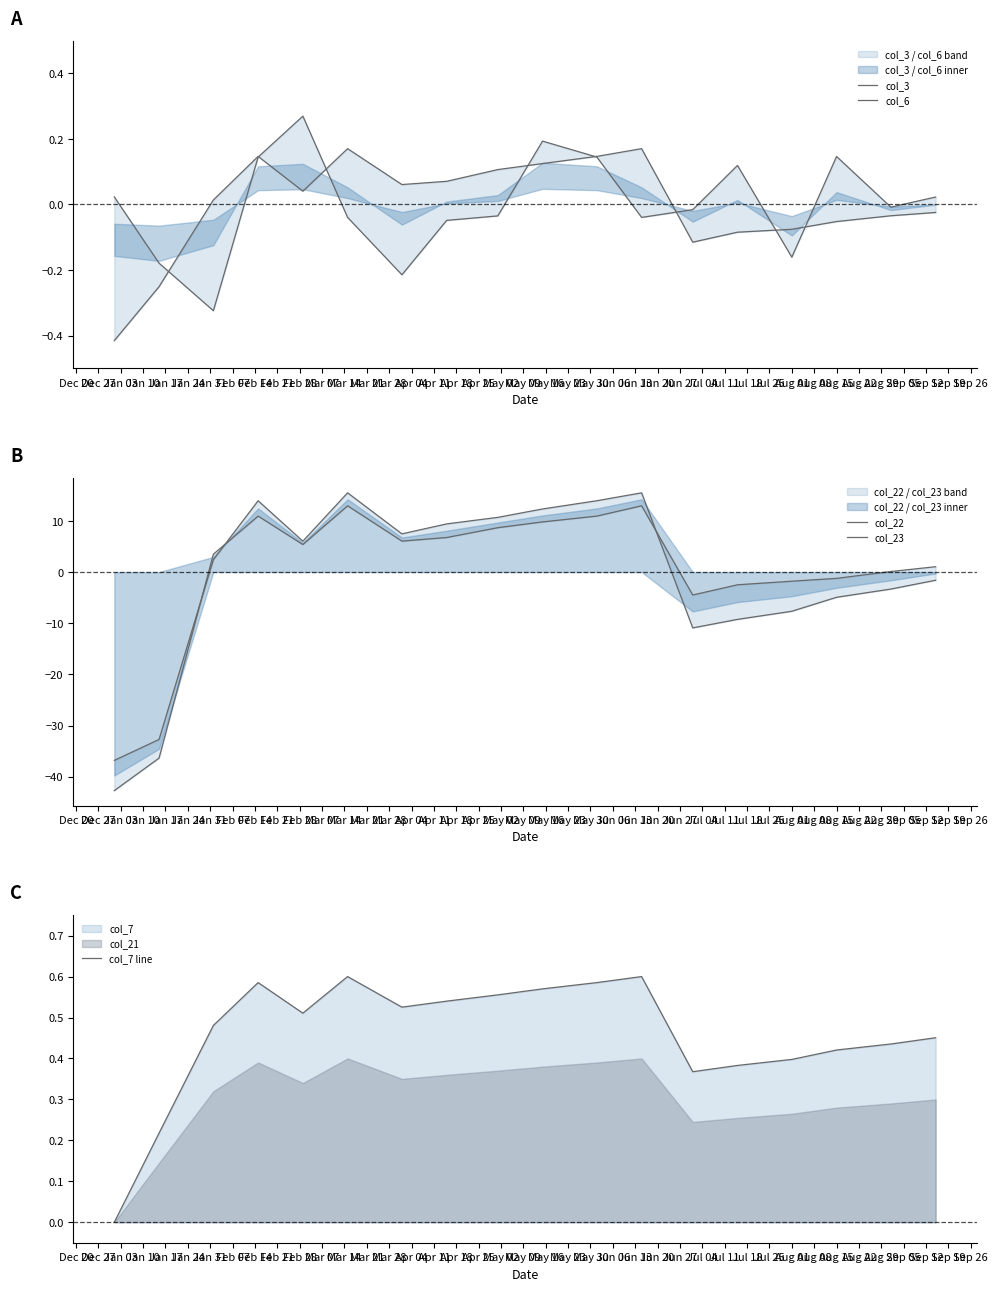

How many times do col_23 and col_6 cross each other?

3